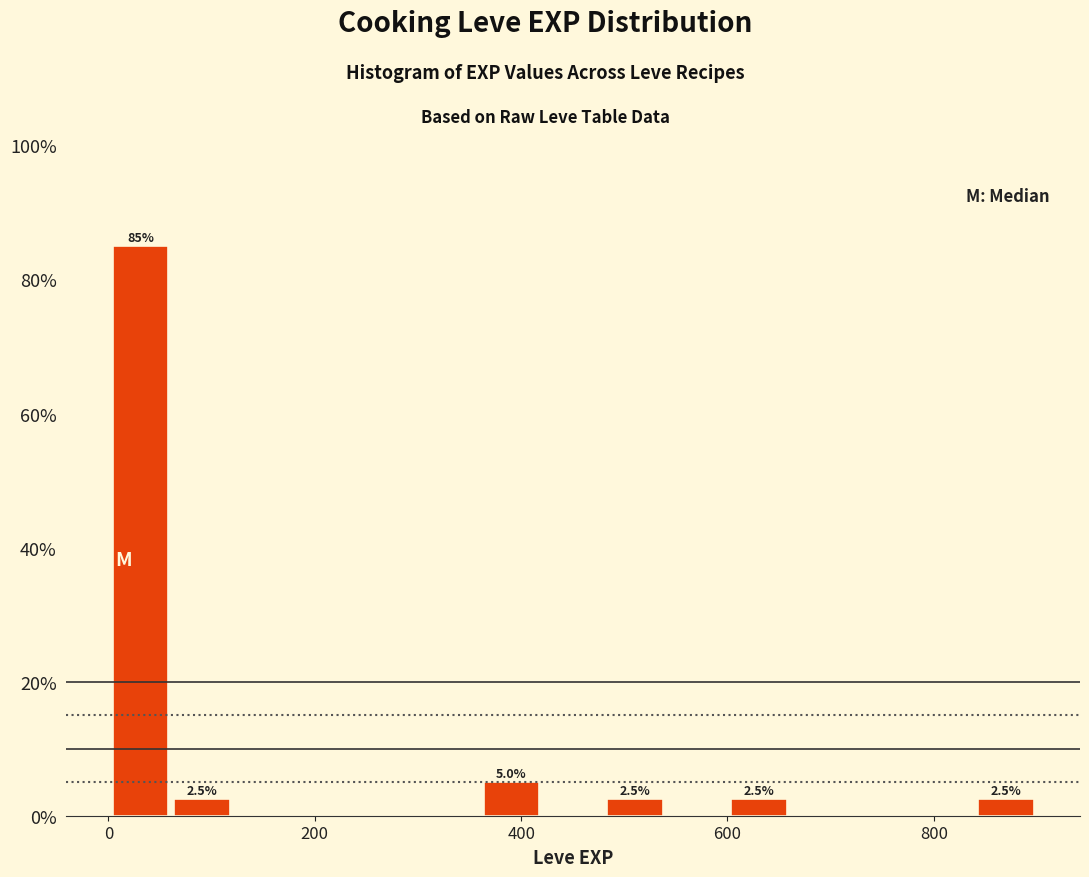

Around what value on the x-axis is the tallest bar? Give the approximate position of its centre, as read against the axis.

40